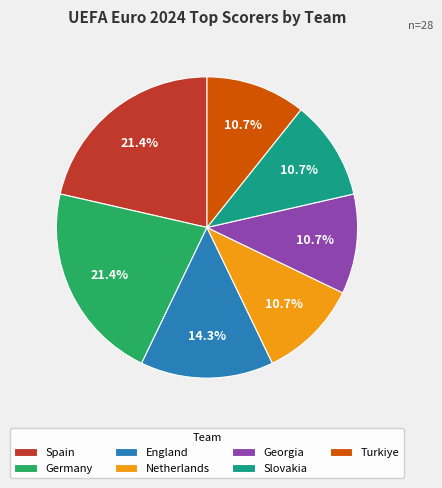

Does any single category account for the majority?

No